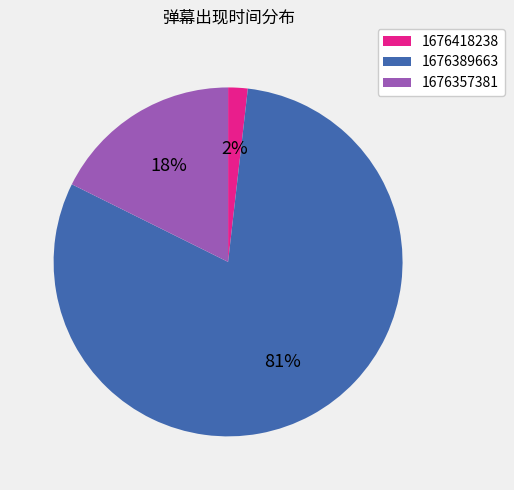

What is the majority slice?

1676389663